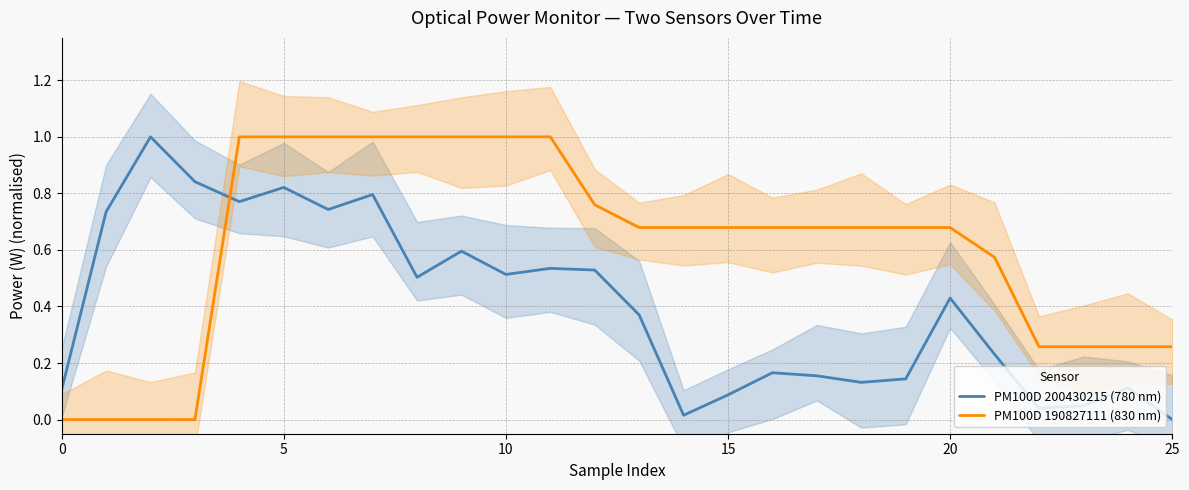

True or false: PM100D 190827111 (830 nm) and PM100D 200430215 (780 nm) intersect in this chart.

True